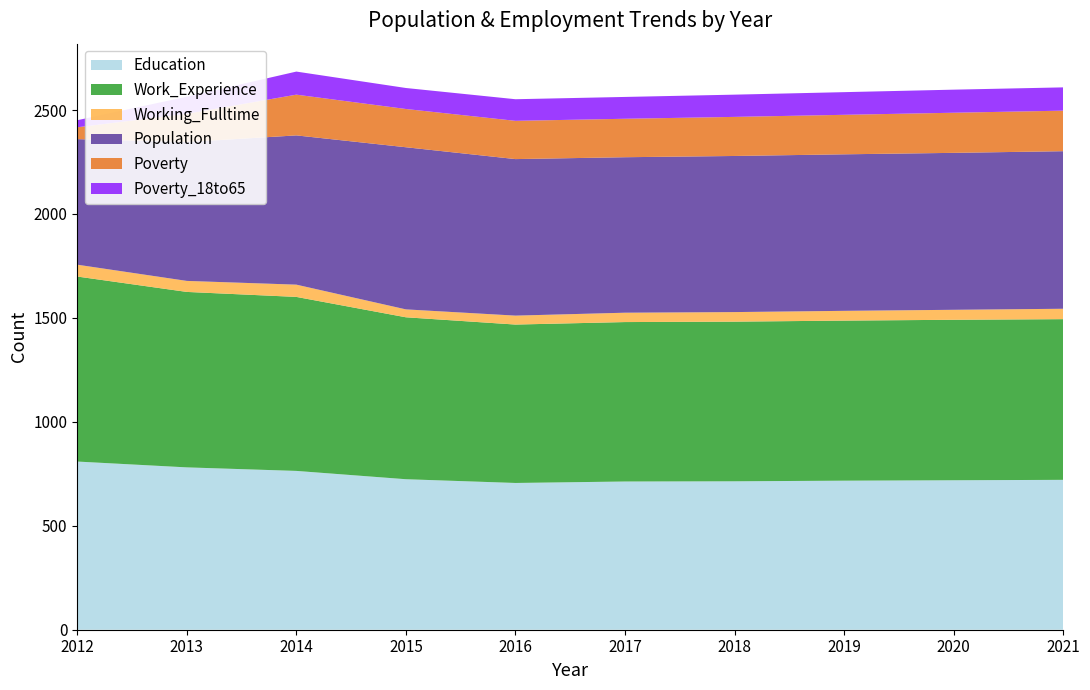

Reading right to left, list all the values displayed in this chart.

Education: 2021=721	2020=719	2019=717	2018=714	2017=713	2016=706	2015=724	2014=764	2013=781	2012=809
Work_Experience: 2021=773	2020=772	2019=770	2018=768	2017=767	2016=762	2015=779	2014=837	2013=844	2012=890
Working_Fulltime: 2021=50	2020=48	2019=47	2018=46	2017=45	2016=43	2015=38	2014=59	2013=53	2012=57
Population: 2021=758	2020=755	2019=753	2018=751	2017=748	2016=753	2015=780	2014=718	2013=668	2012=604
Poverty: 2021=195	2020=193	2019=190	2018=188	2017=185	2016=184	2015=184	2014=196	2013=136	2012=57
Poverty_18to65: 2021=112	2020=111	2019=109	2018=107	2017=105	2016=104	2015=101	2014=111	2013=82	2012=34